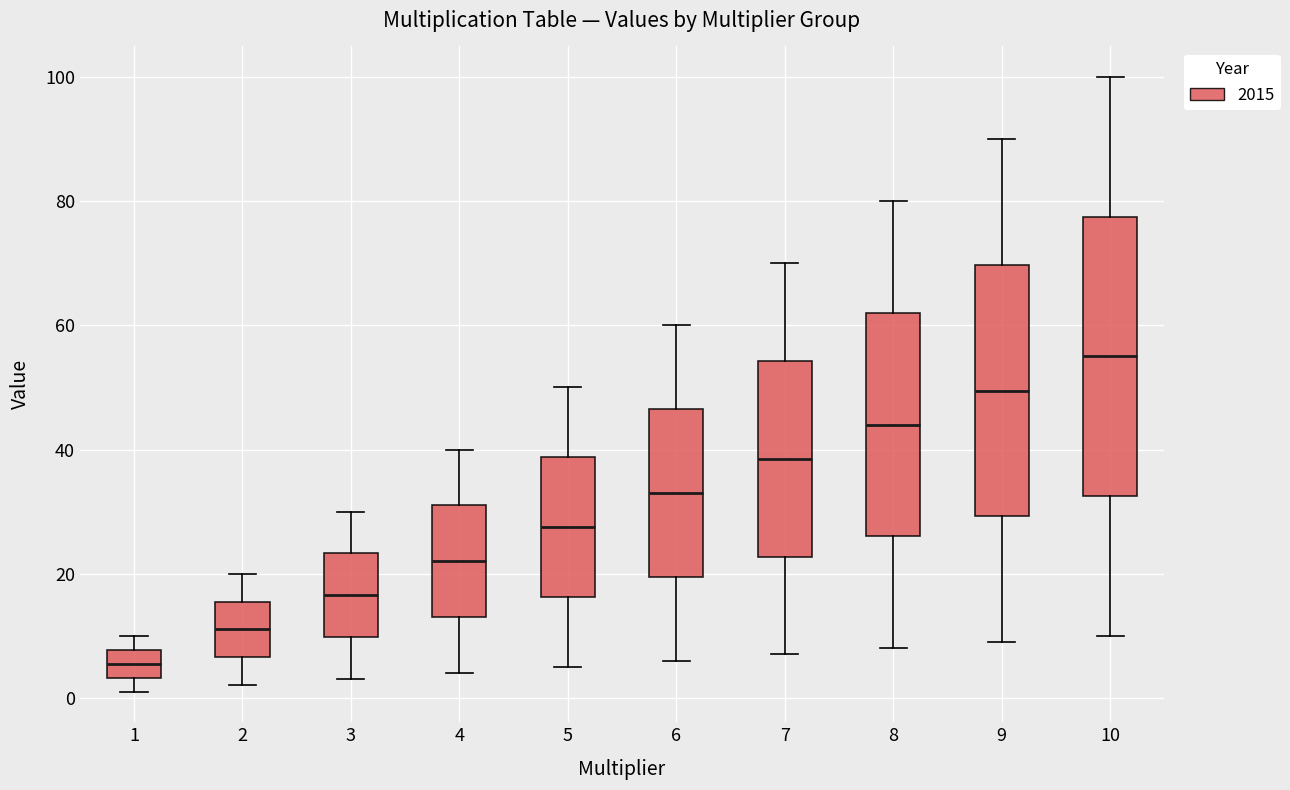

Reading left to right, transcribe this box plot: for each box, give where its median line is, the range the box spans, and where its two whiskers end, as read against the y-axis. The values are not printed on the chart, so give them approximately, as read against the axis.

1: median 6, box 4 to 8, whiskers 2 to 10
2: median 12, box 6 to 16, whiskers 2 to 20
3: median 16, box 10 to 24, whiskers 4 to 30
4: median 22, box 14 to 32, whiskers 4 to 40
5: median 28, box 16 to 38, whiskers 6 to 50
6: median 34, box 20 to 46, whiskers 6 to 60
7: median 38, box 22 to 54, whiskers 8 to 70
8: median 44, box 26 to 62, whiskers 8 to 80
9: median 50, box 30 to 70, whiskers 10 to 90
10: median 56, box 32 to 78, whiskers 10 to 100